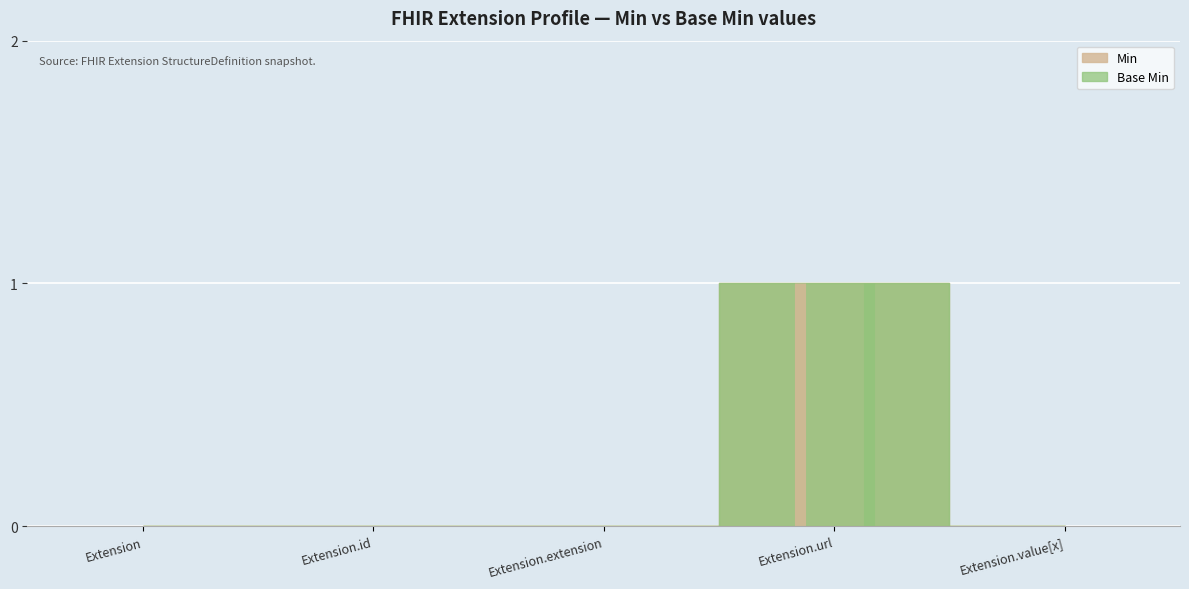

Rank the series by their maximum value, from lowest to highest.

Min, Base Min